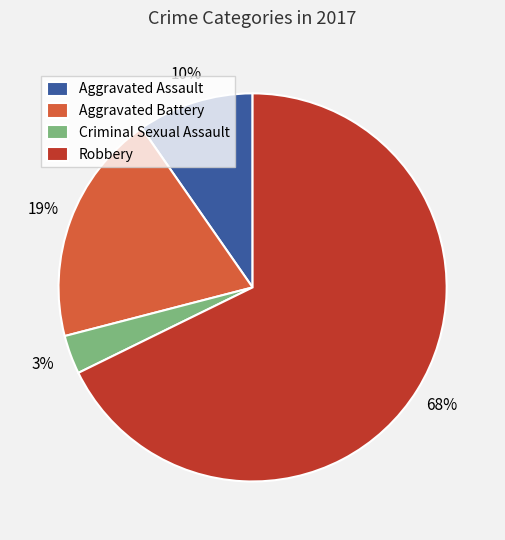

What percentage is the Aggravated Battery slice, to the nearest percent?

19%